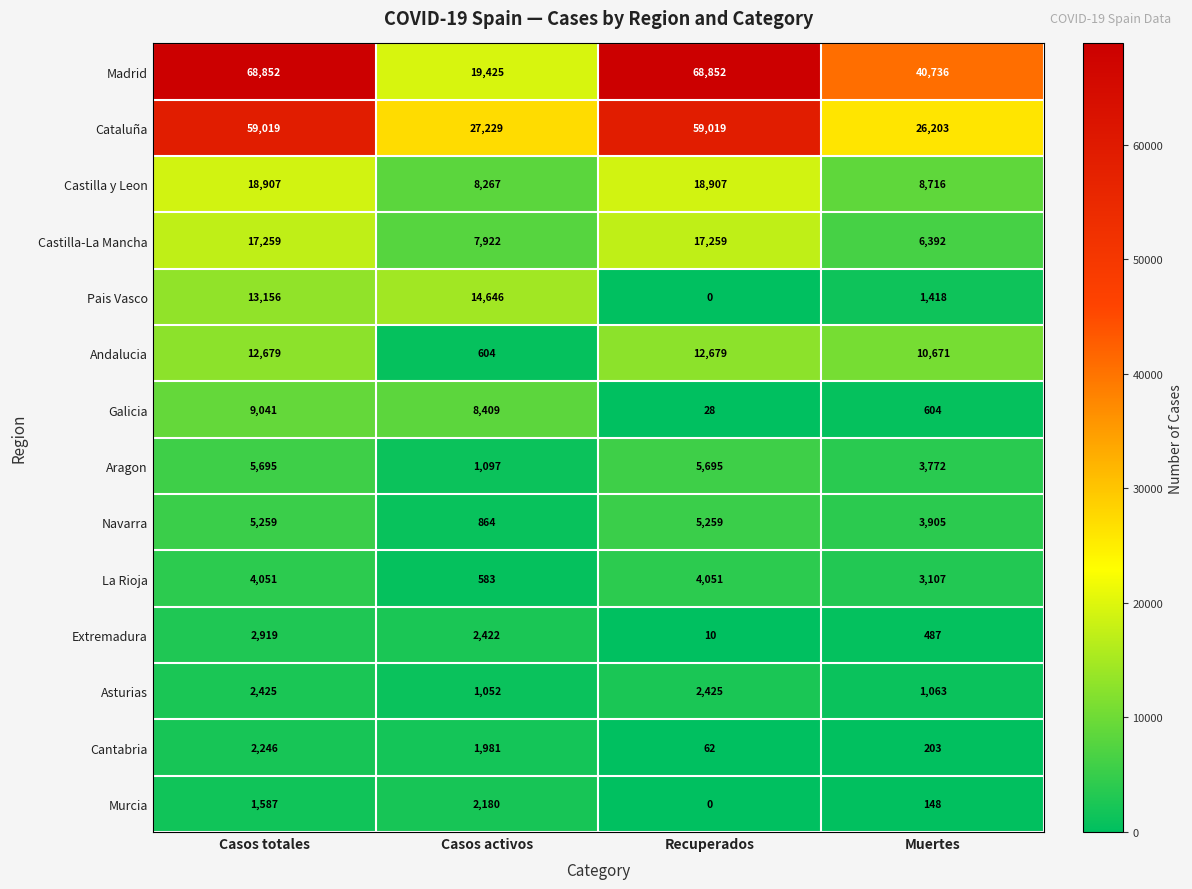

Where is La Rioja nearest to the value 2317?

Muertes